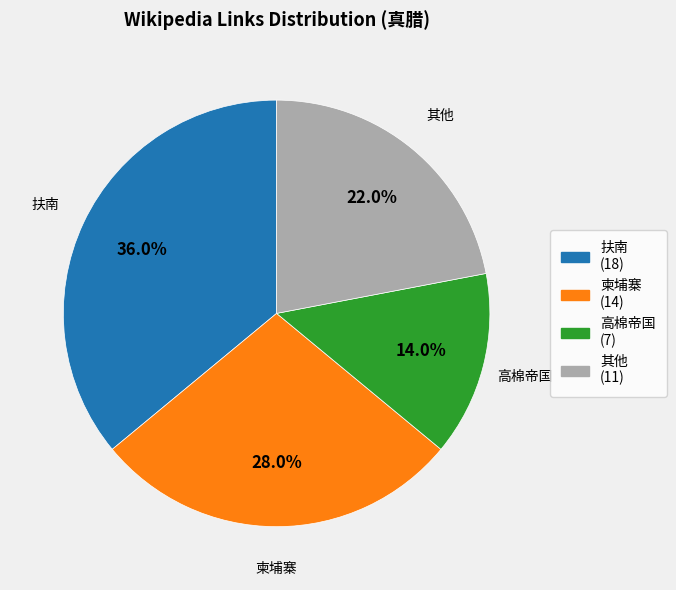

Does any single category account for the majority?

No